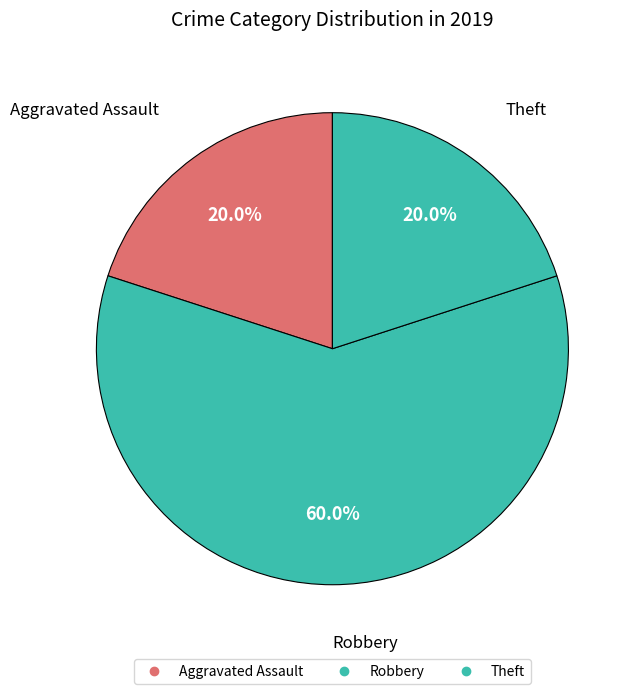

How many segments does this pie chart have?

3